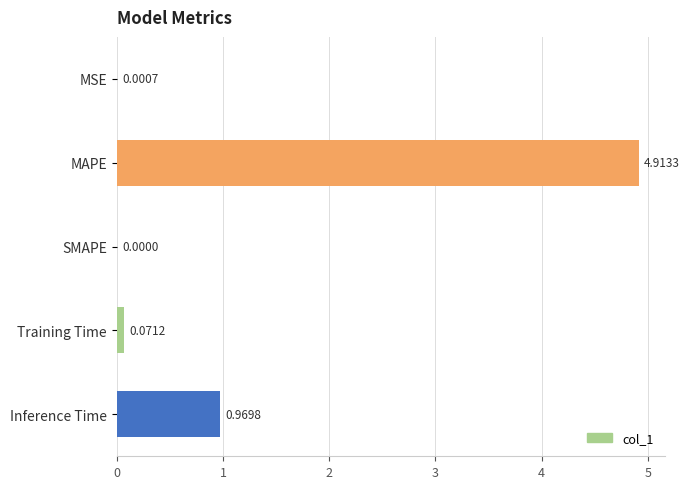

What is the change in value from MSE to Inference Time?

+1.0